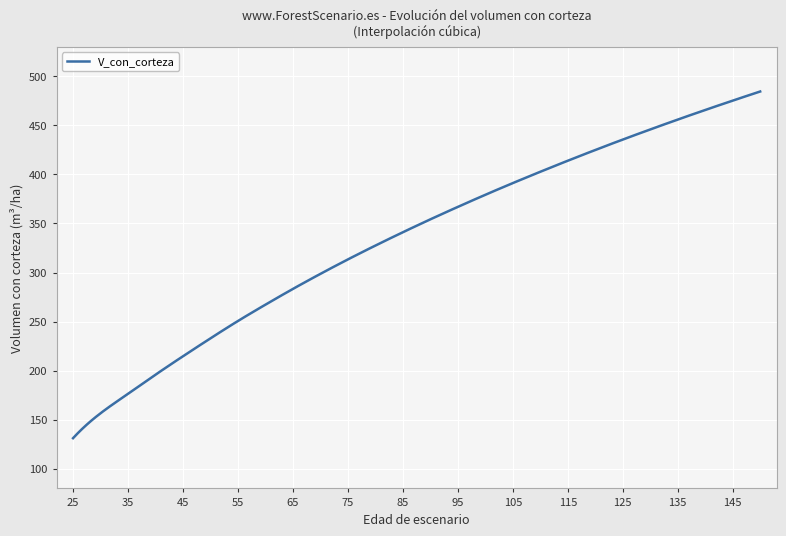

What is the smallest value displayed?

131.2